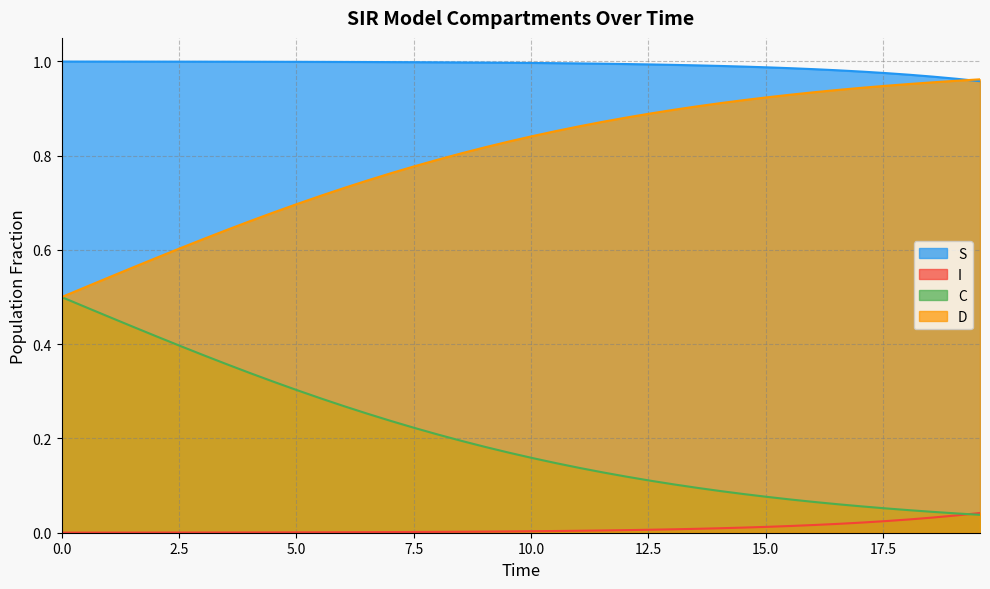

True or false: C and S intersect in this chart.

False